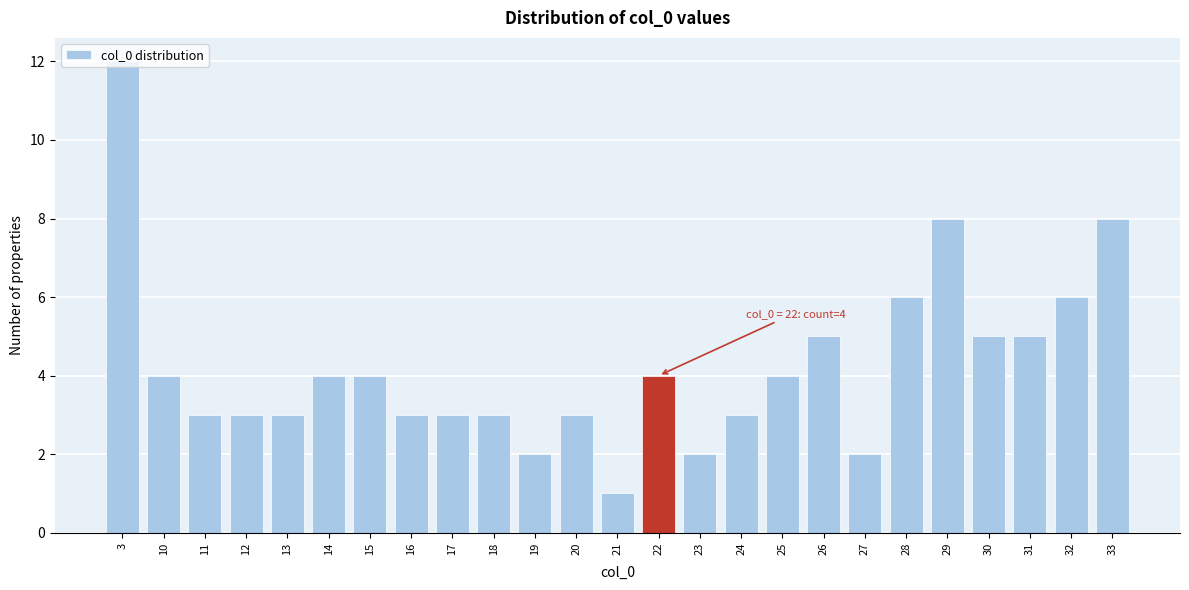

What is the ratio of the value at 27 to the value at 32?

0.3